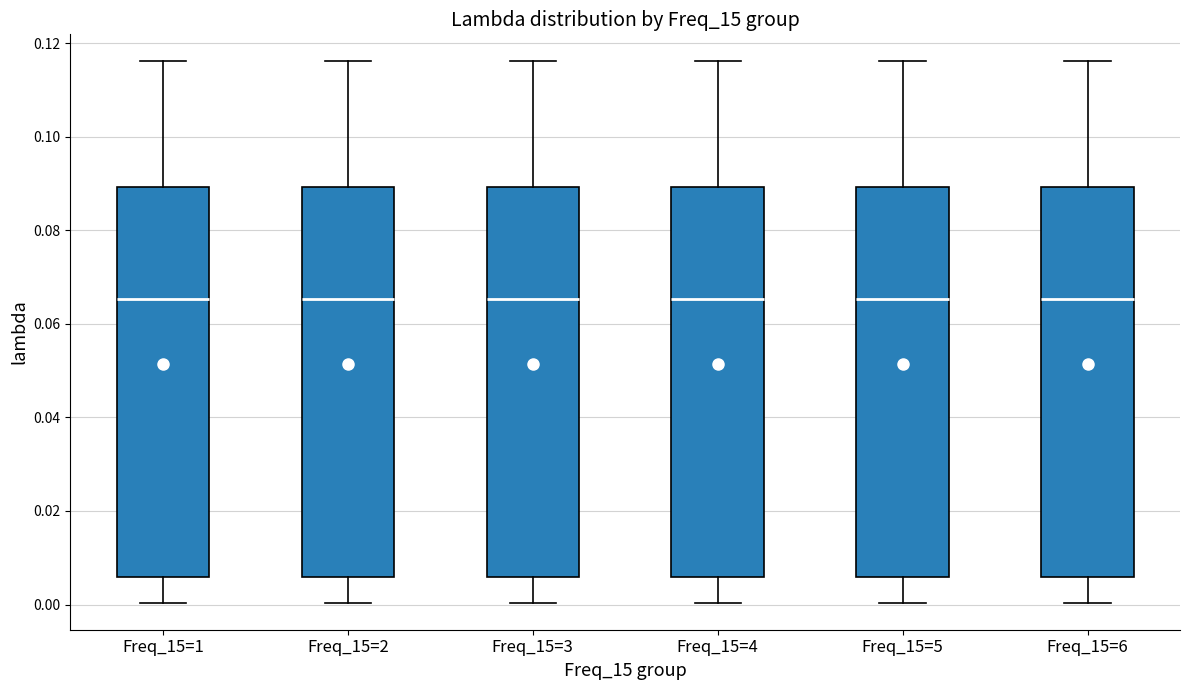

Reading left to right, read every box against the y-axis: the position of its median line, the range the box covers, and the ends of its whiskers. The values are not printed on the chart, so give them approximately, as read against the axis.

Freq_15=1: median 0.066, box 0.006 to 0.090, whiskers 0.000 to 0.116
Freq_15=2: median 0.066, box 0.006 to 0.090, whiskers 0.000 to 0.116
Freq_15=3: median 0.066, box 0.006 to 0.090, whiskers 0.000 to 0.116
Freq_15=4: median 0.066, box 0.006 to 0.090, whiskers 0.000 to 0.116
Freq_15=5: median 0.066, box 0.006 to 0.090, whiskers 0.000 to 0.116
Freq_15=6: median 0.066, box 0.006 to 0.090, whiskers 0.000 to 0.116